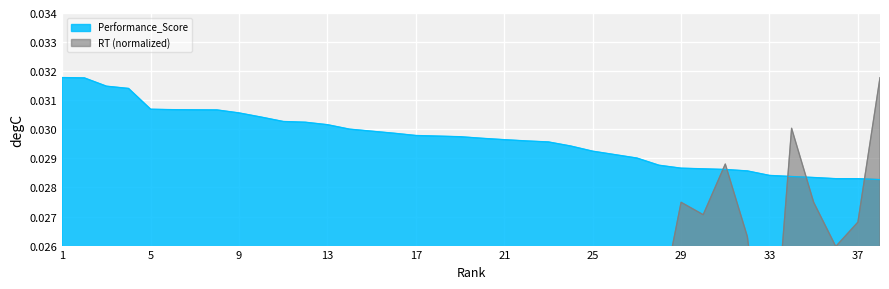

How many lines are shown in the chart?

2